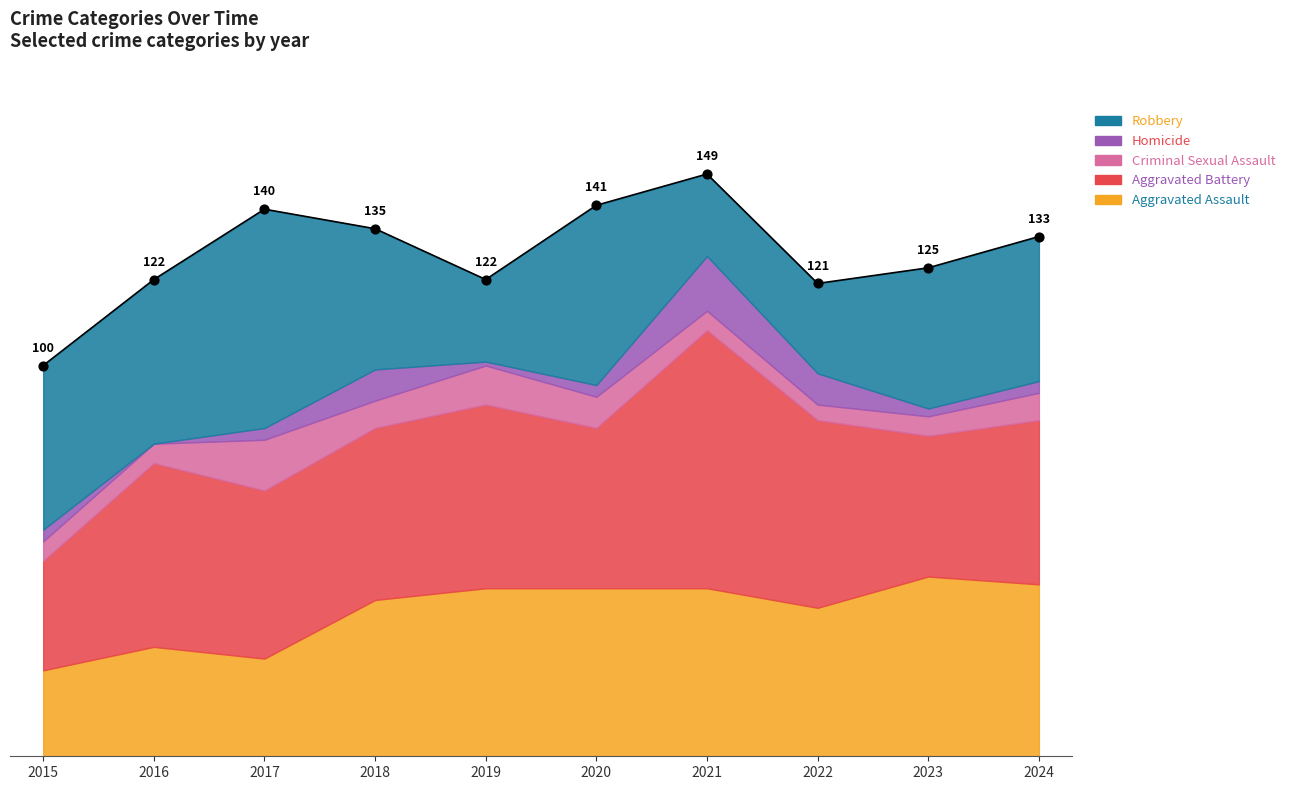

At which category is the sum across all series the highest?

2021